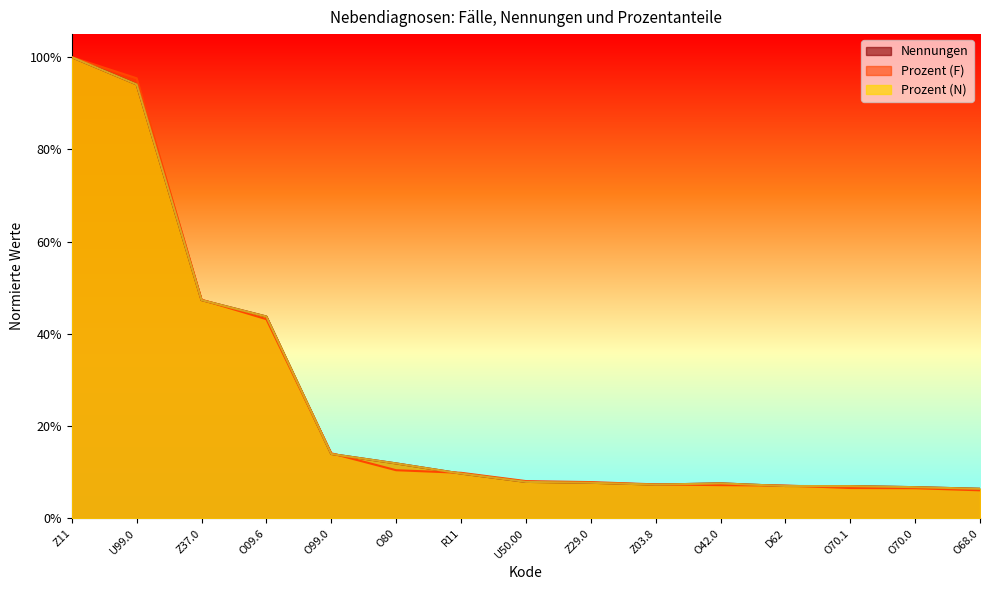

Reading left to right, transcribe all the data shown in this chart.

Nennungen: Z11=1.0	U99.0=0.9	Z37.0=0.5	O09.6=0.4	O99.0=0.1	O80=0.1	R11=0.1	U50.00=0.1	Z29.0=0.1	Z03.8=0.1	O42.0=0.1	D62=0.1	O70.1=0.1	O70.0=0.1	O68.0=0.1
Prozent (N): Z11=1.0	U99.0=0.9	Z37.0=0.5	O09.6=0.4	O99.0=0.1	O80=0.1	R11=0.1	U50.00=0.1	Z29.0=0.1	Z03.8=0.1	O42.0=0.1	D62=0.1	O70.1=0.1	O70.0=0.1	O68.0=0.1
Prozent (F): Z11=1.0	U99.0=1.0	Z37.0=0.5	O09.6=0.4	O99.0=0.1	O80=0.1	R11=0.1	U50.00=0.1	Z29.0=0.1	Z03.8=0.1	O42.0=0.1	D62=0.1	O70.1=0.1	O70.0=0.1	O68.0=0.1